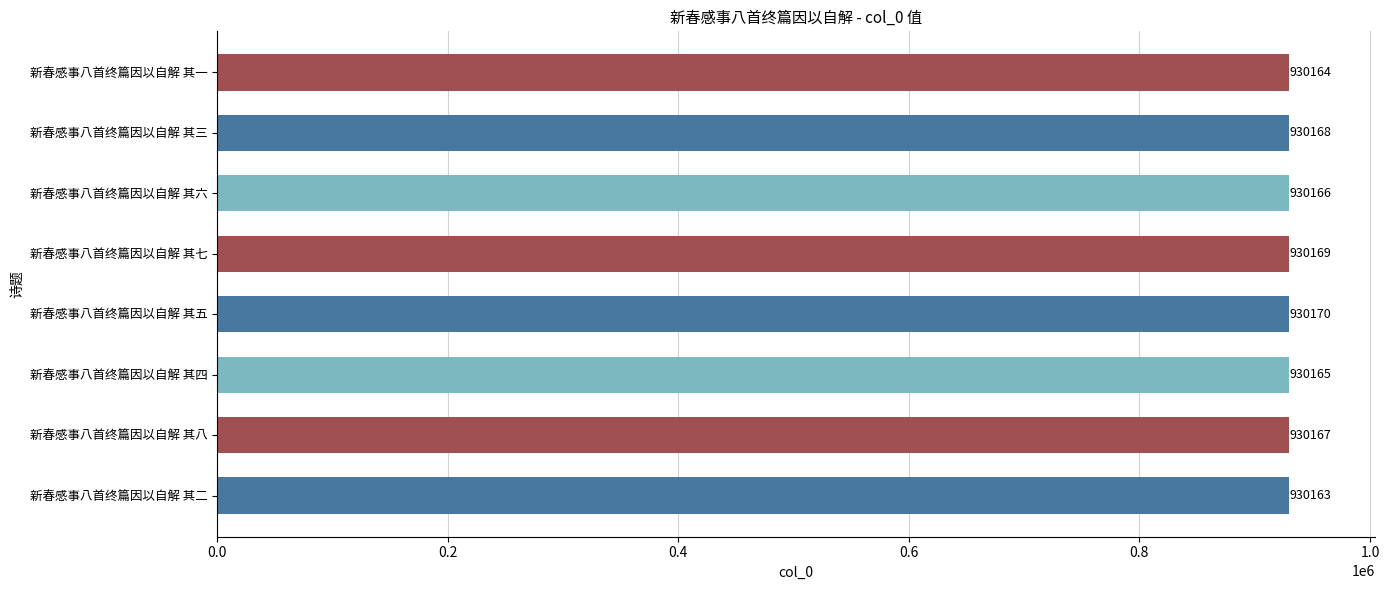

How many series are shown in this chart?

1